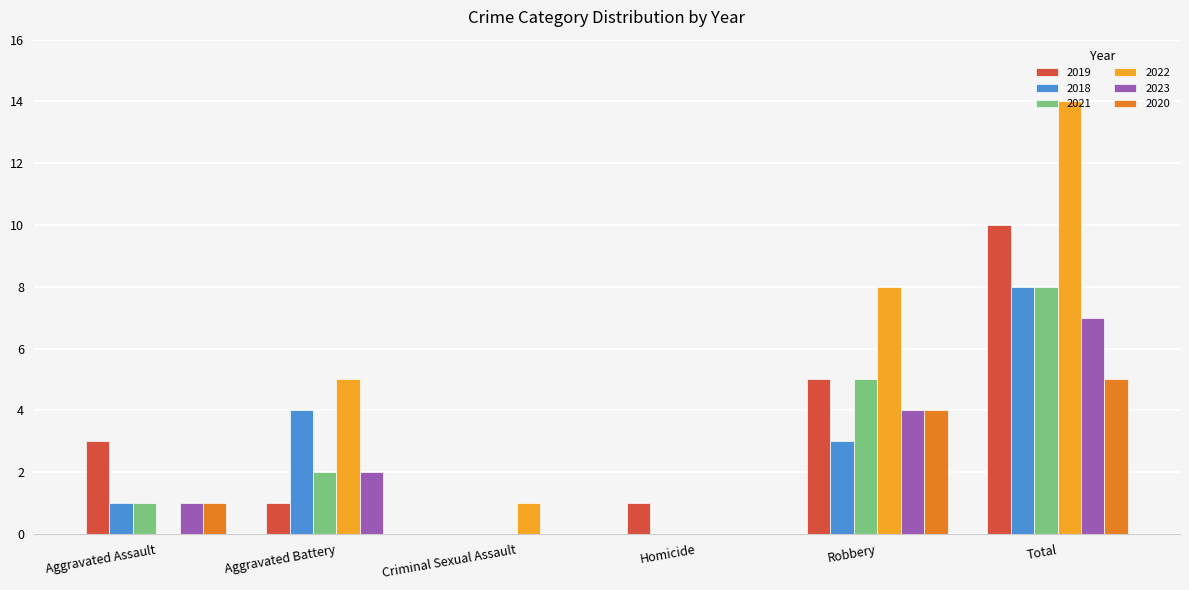

What is the sum of all 2020 values?

10